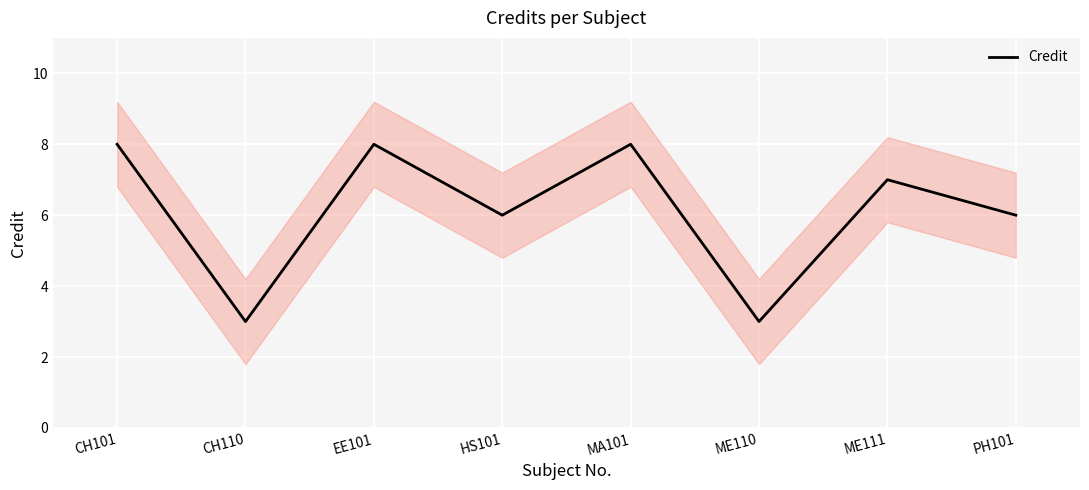

Read the value at MA101.

8